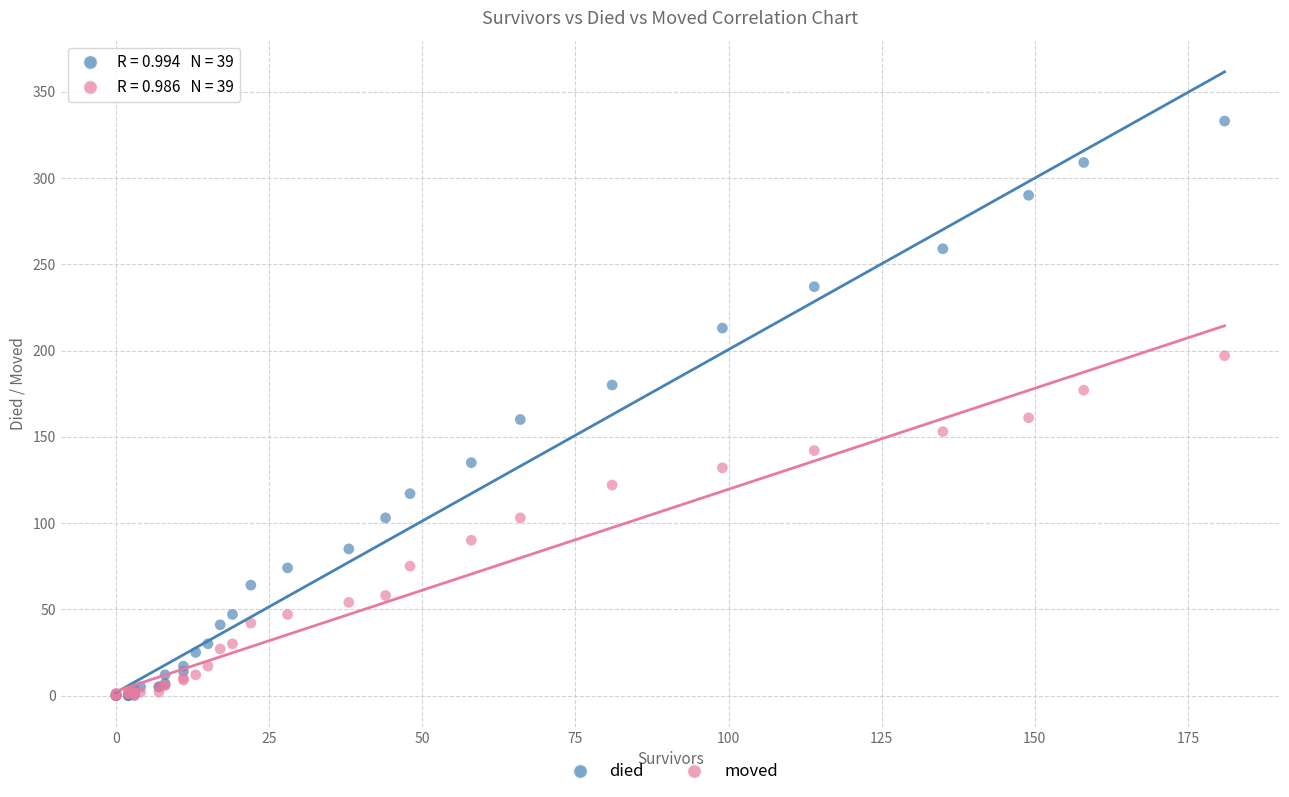

What are all the series names shown in the legend?

died, moved